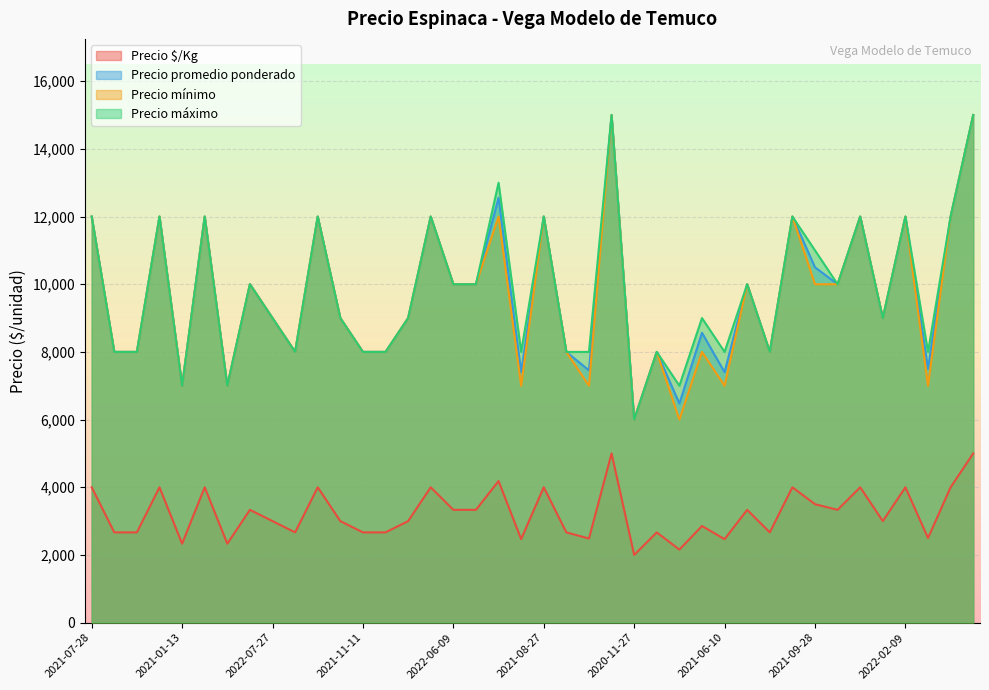

What is the minimum value shown in the chart?

2000